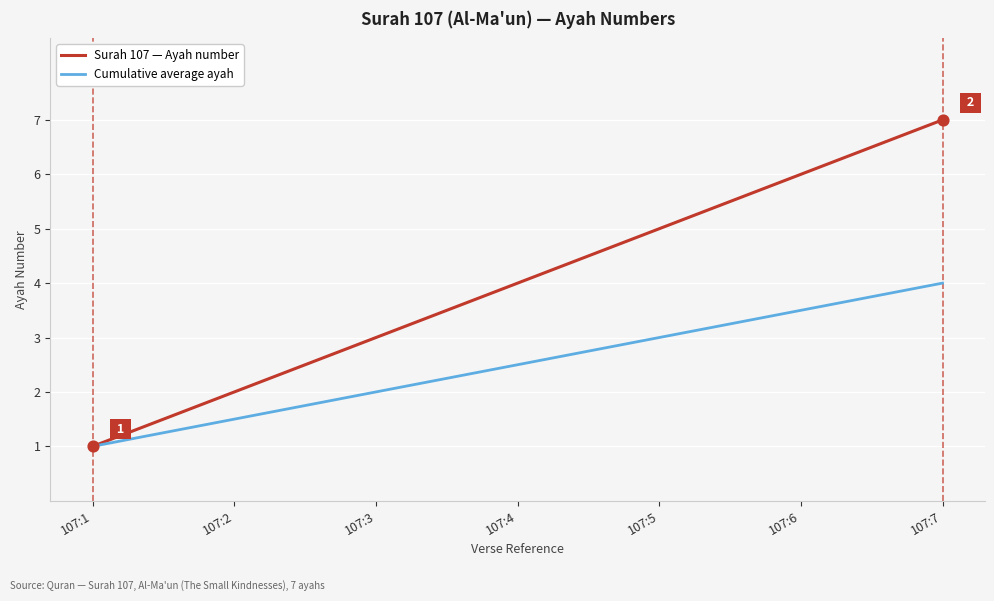

Which series has the largest total across all categories?

Surah 107 — Ayah number